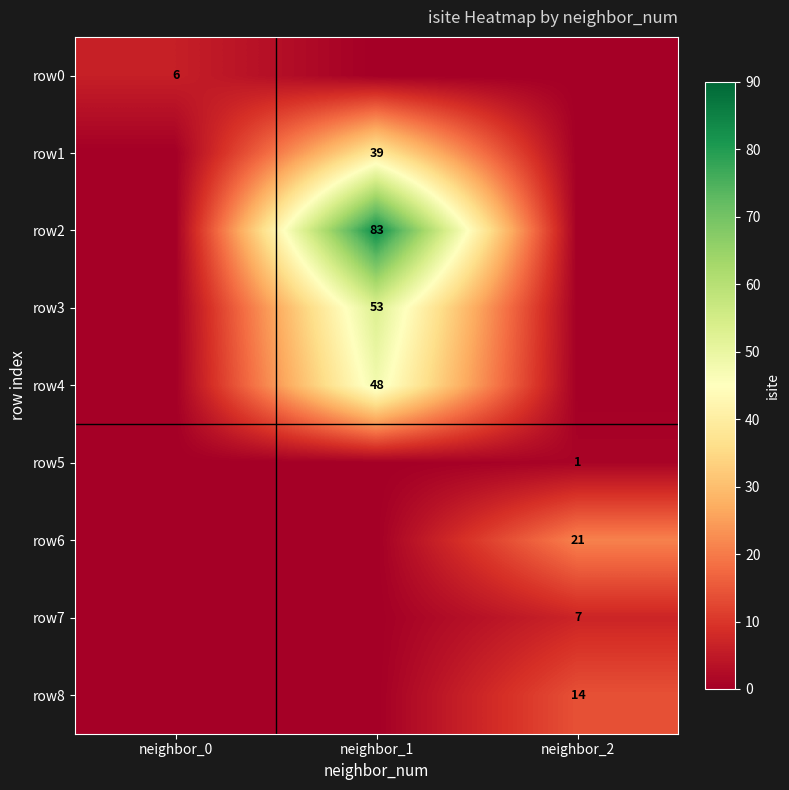

What is the greatest value displayed?

83